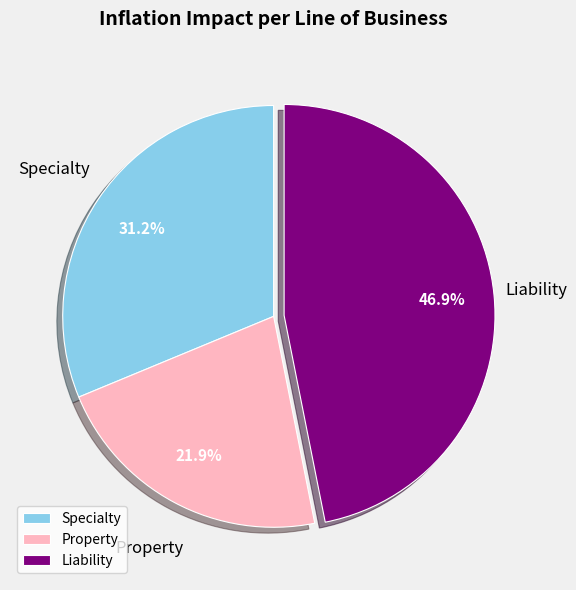

To the nearest percent, what is the combined percentage of Property and Specialty?

53%